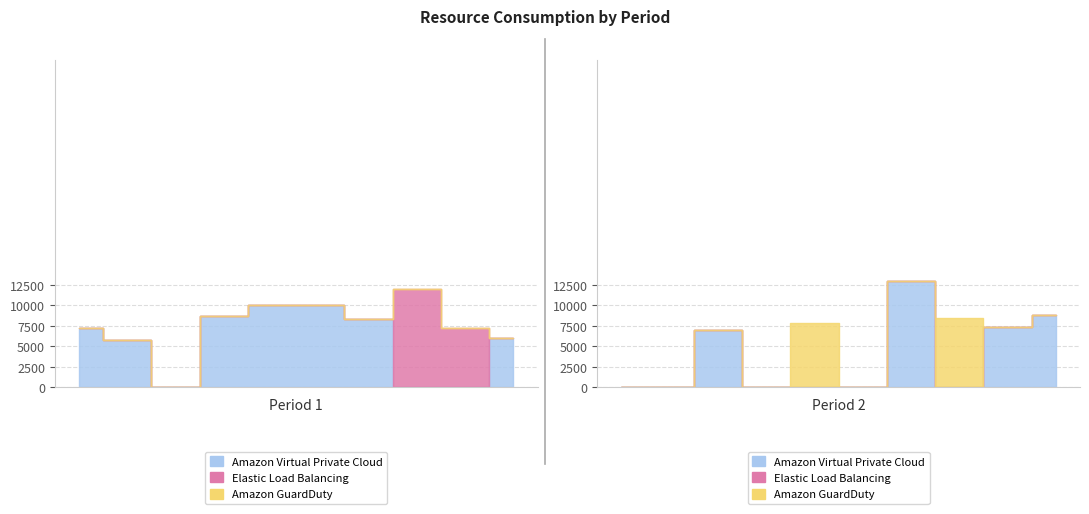

How many categories are shown in the chart?

20